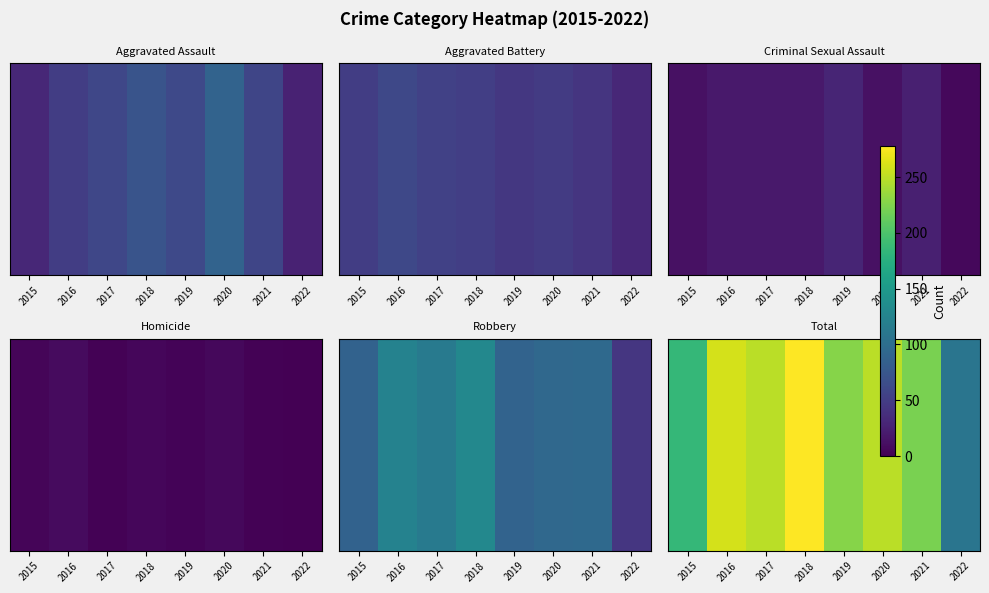

Reading left to right, extract all data points from this chart.

185	260	249	278	227	249	222	108